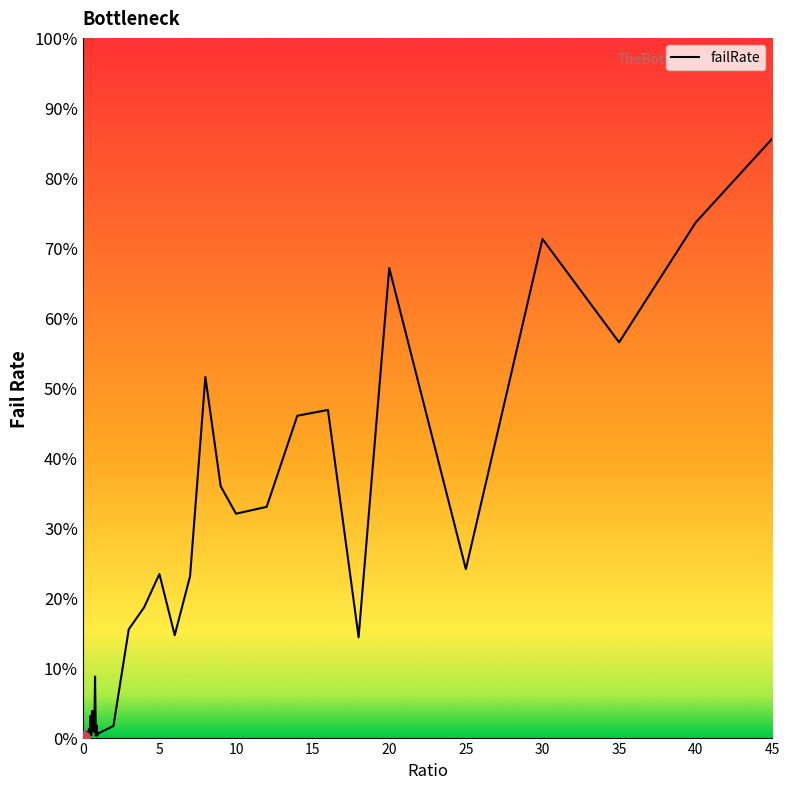

True or false: the data has more than 2 interior local peaks.

True